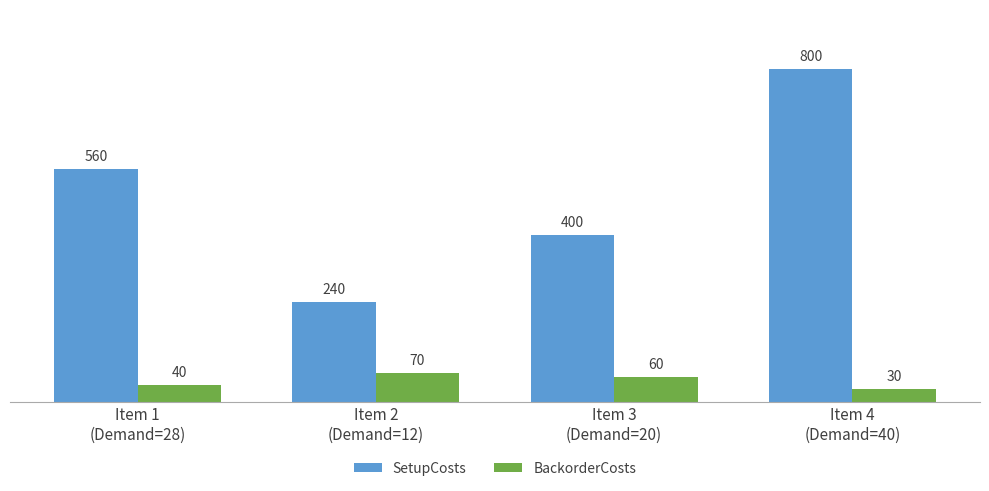

Does the chart contain any negative values?

No